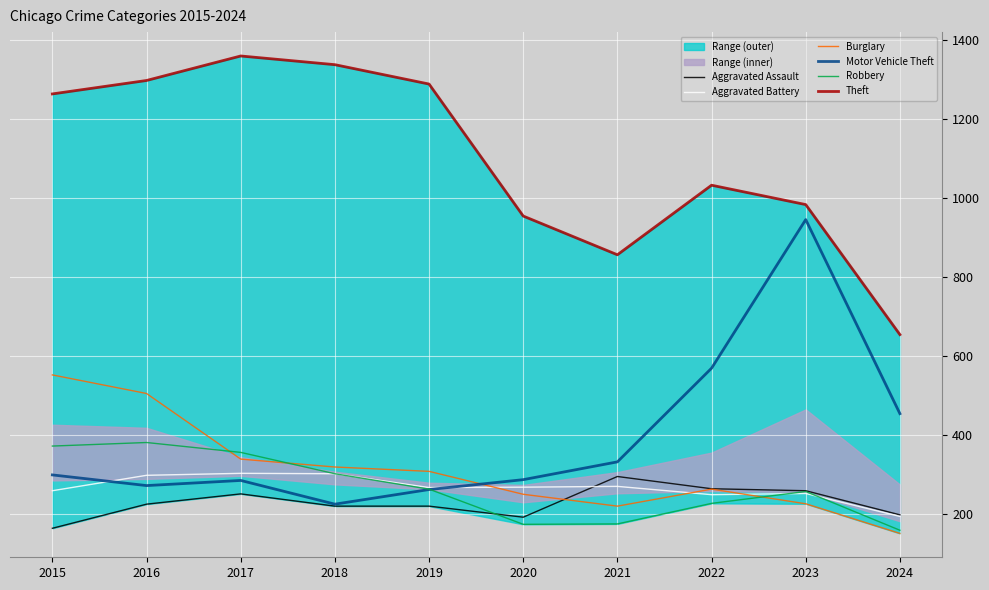

What is the difference between the maximum and second lowest values in the Robbery series?

207